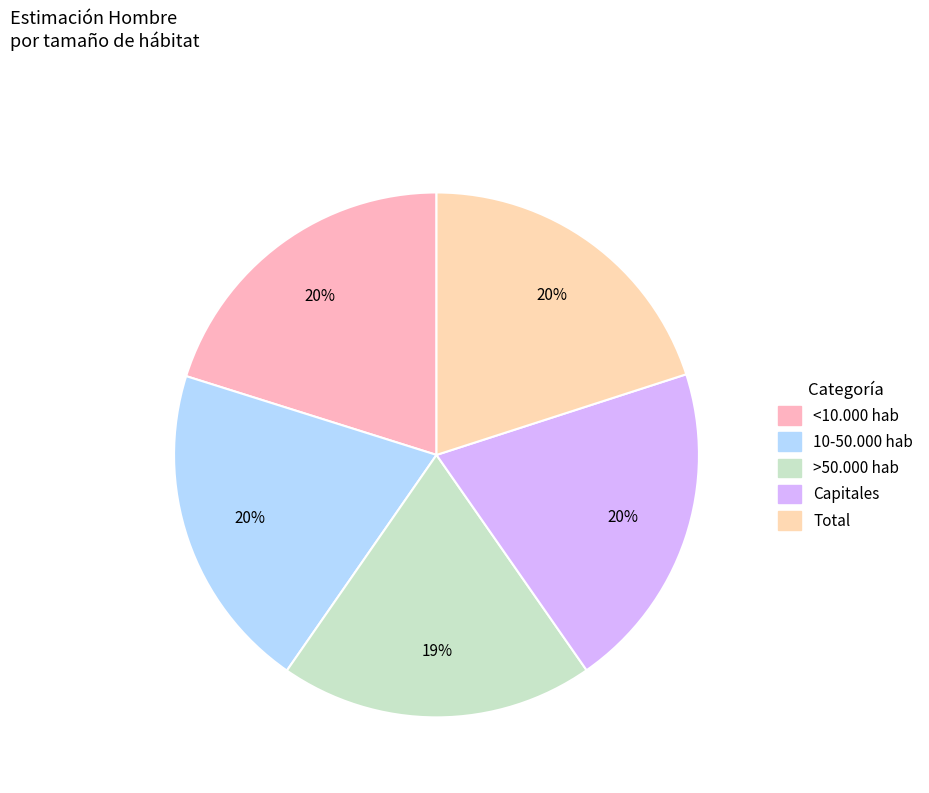

Which slice is the smallest?

>50.000 hab